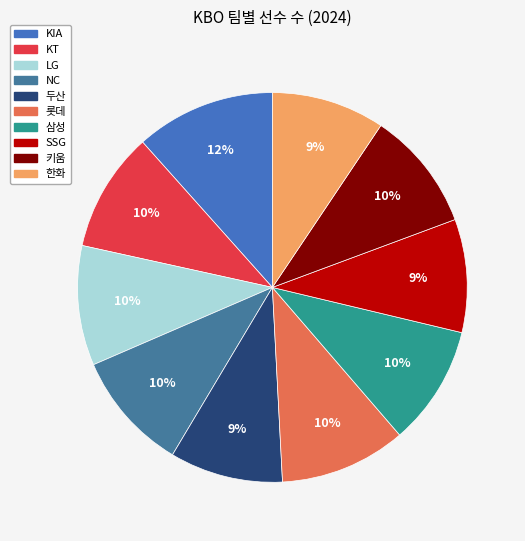

Is the sum of 삼성 and 한화 greater than half?

No